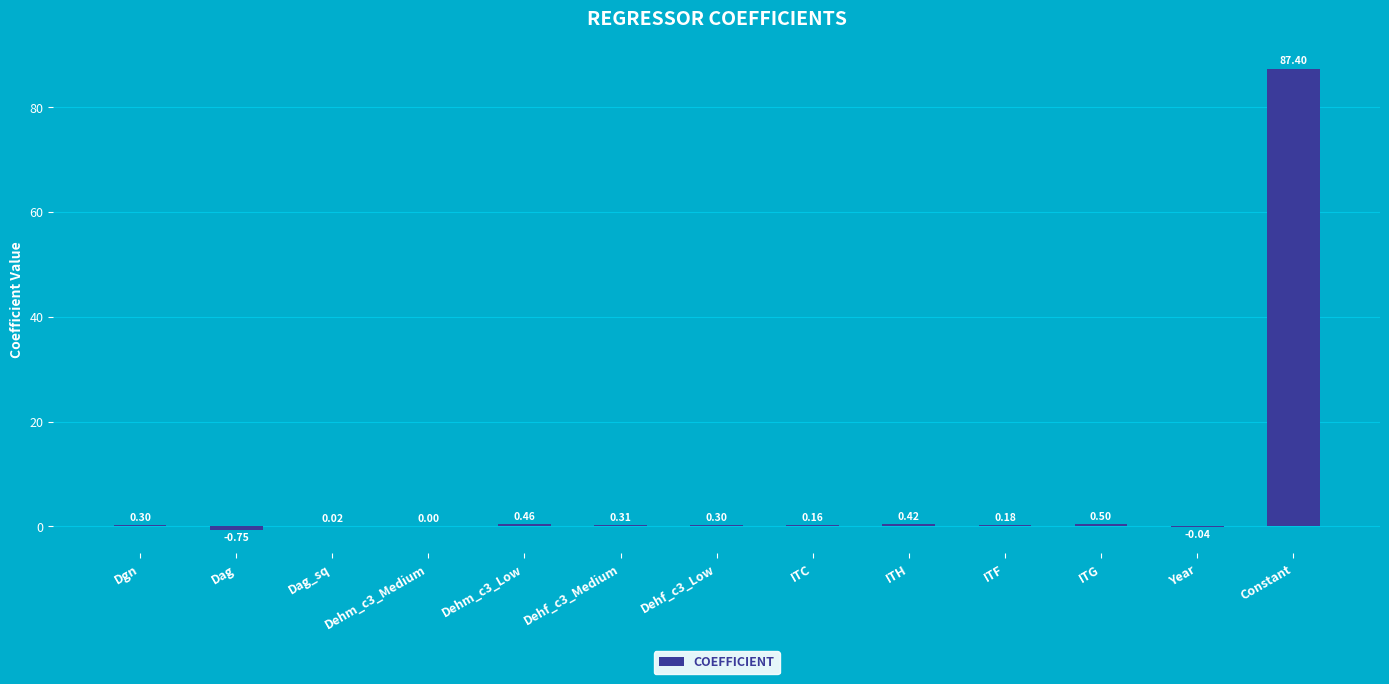

At which category does the chart reach its peak across all series?

Constant